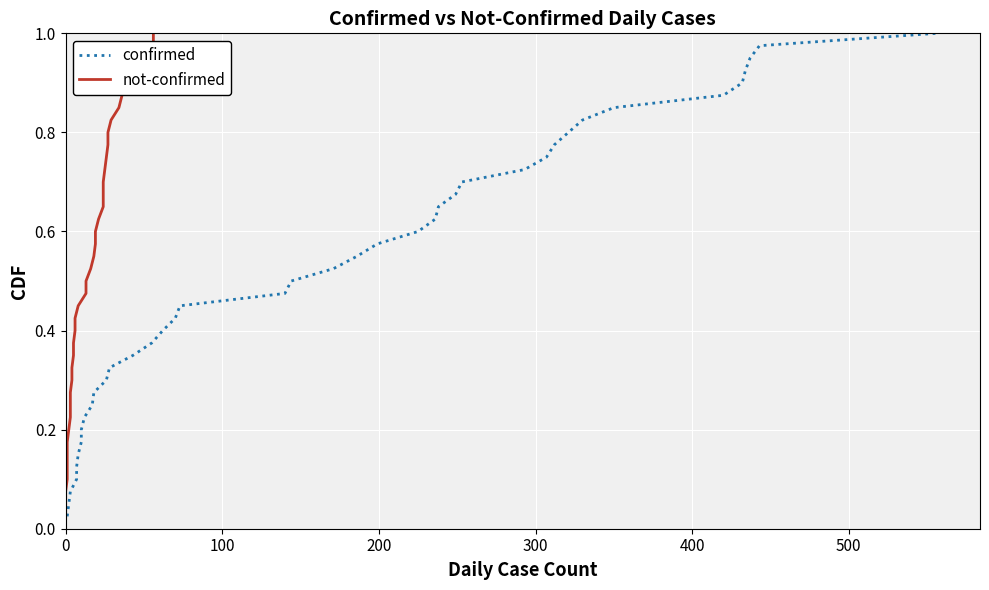

Count the number of data series in this chart.

2